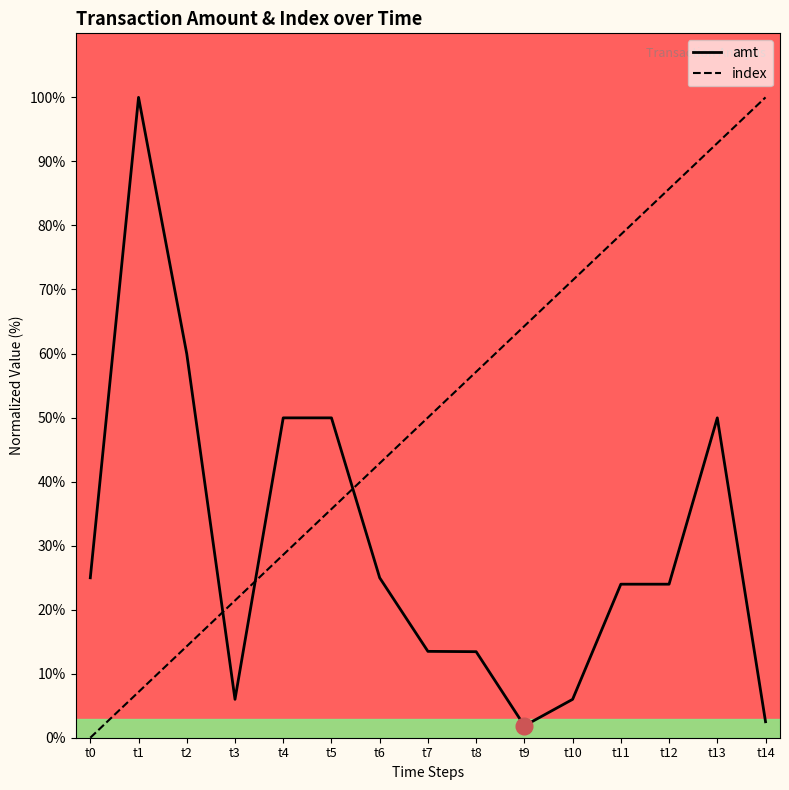

What is the total value across all series at t13?

142.8